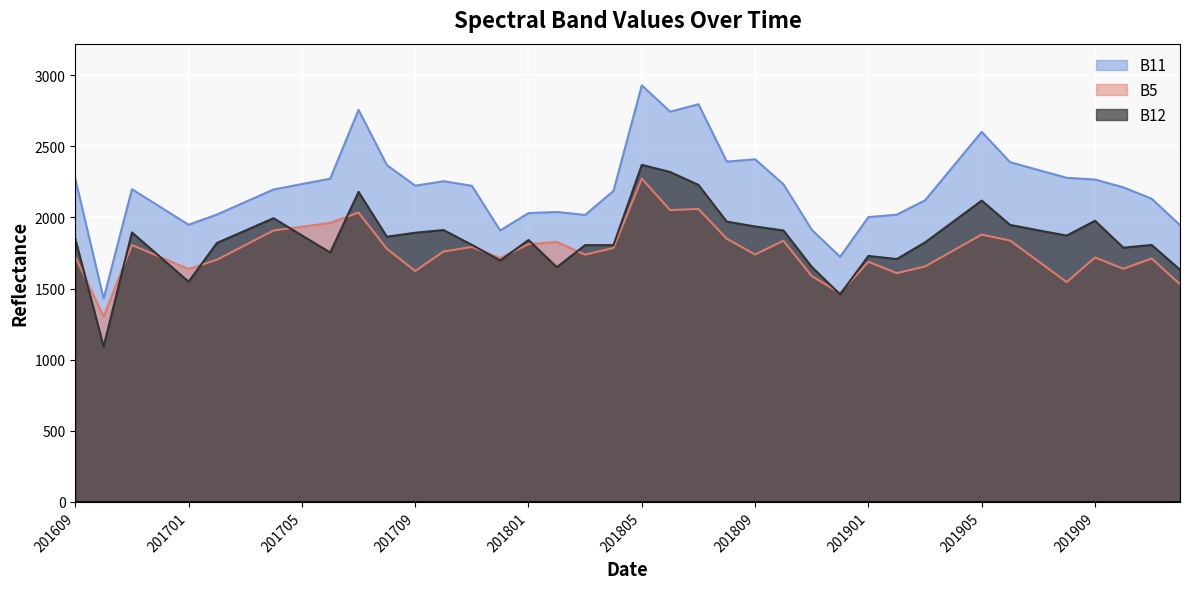

At how many categories does at least one series exceed 2451?

5